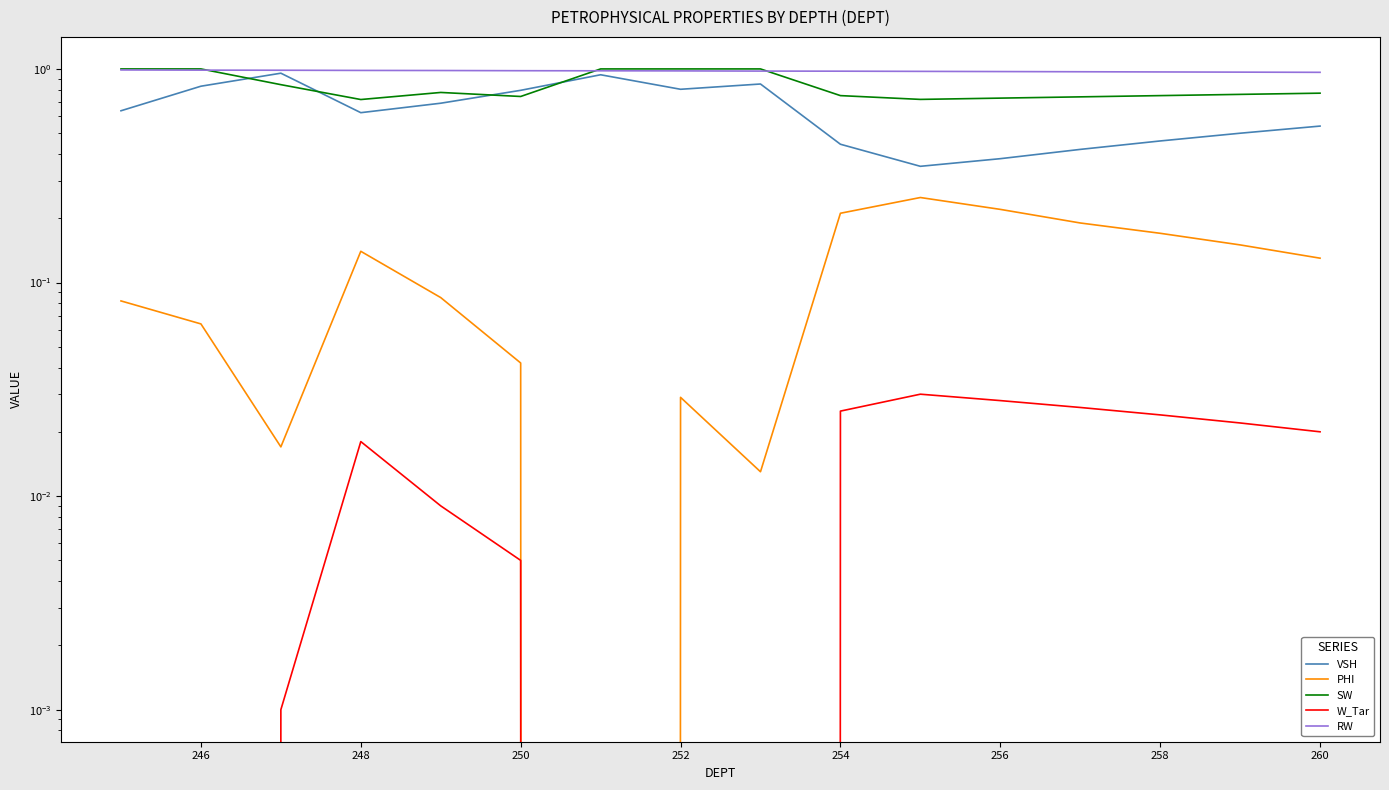

At how many categories does at least one series exceed 0?

16